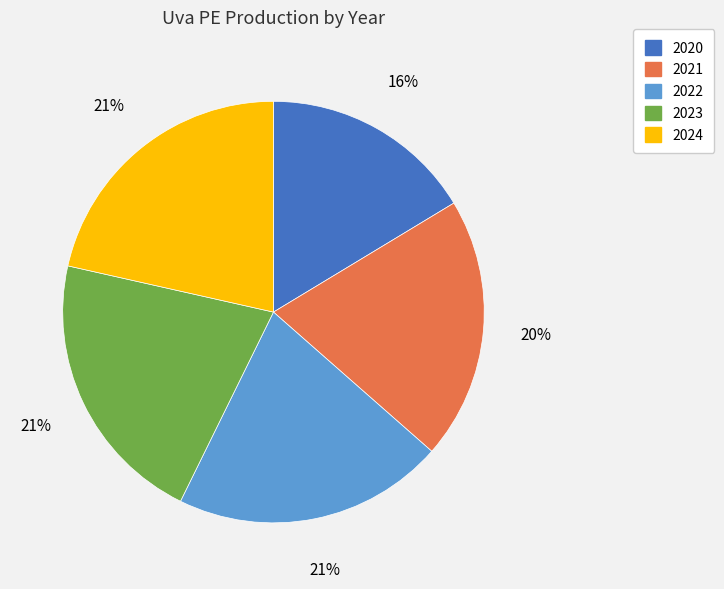

Does 2022 account for over 50% of the chart?

No